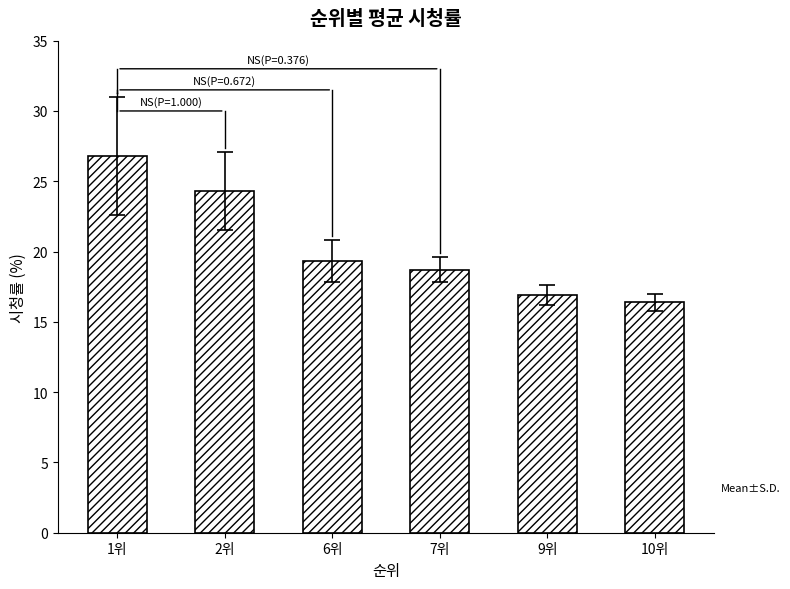

True or false: the data shows 8.9 at 6위.

False